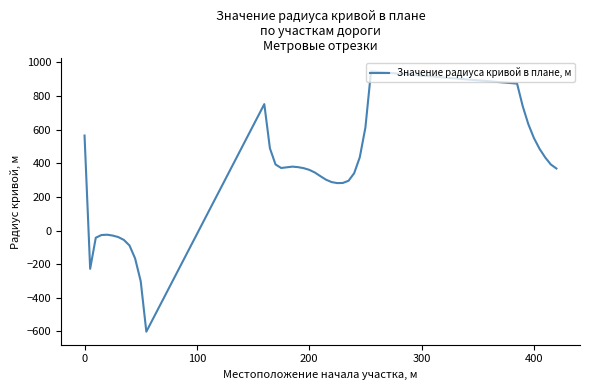

How many positive values are there?

29